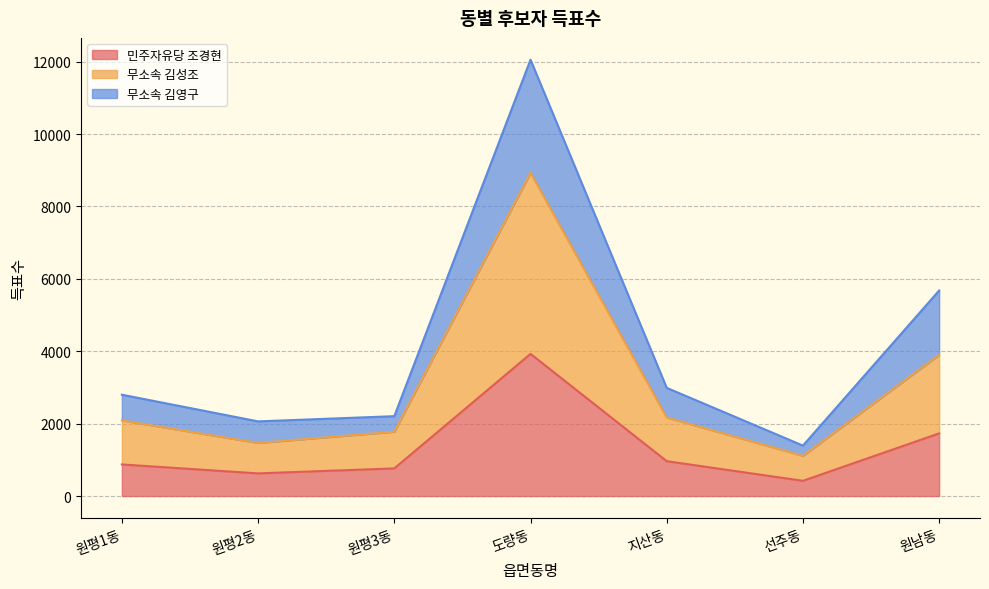

At which category is the sum across all series the highest?

도량동